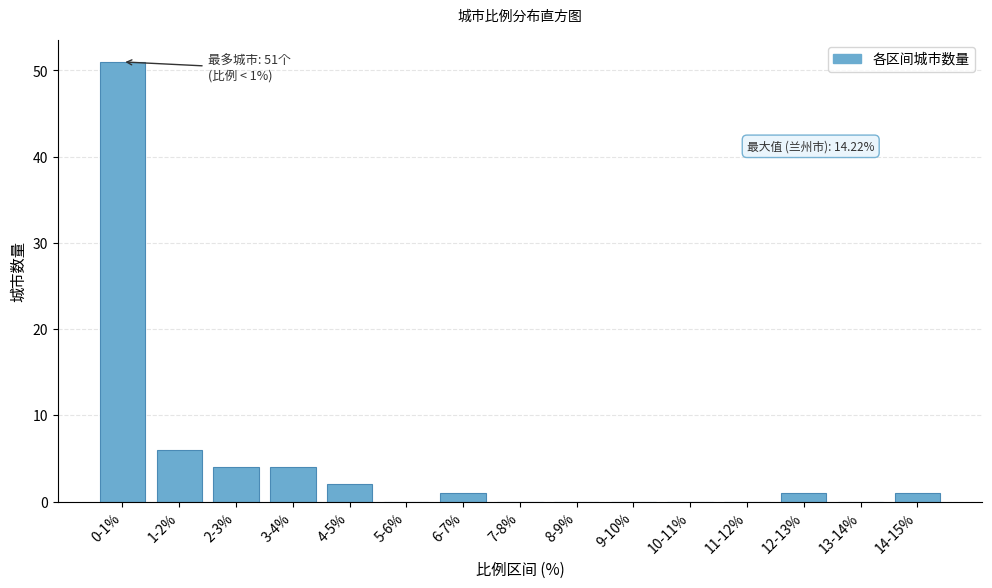

Reading left to right, extract all data points from this chart.

0-1%=51	1-2%=6	2-3%=4	3-4%=4	4-5%=2	5-6%=0	6-7%=1	7-8%=0	8-9%=0	9-10%=0	10-11%=0	11-12%=0	12-13%=1	13-14%=0	14-15%=1